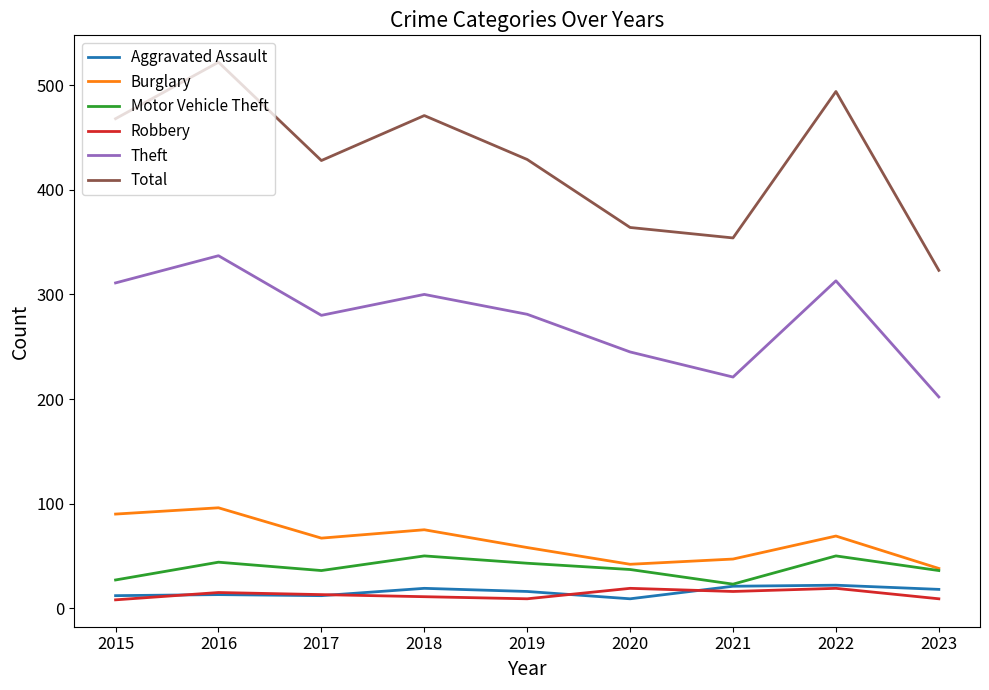

In Robbery, how many points are higher than both neighbors (excluding endpoints)?

3